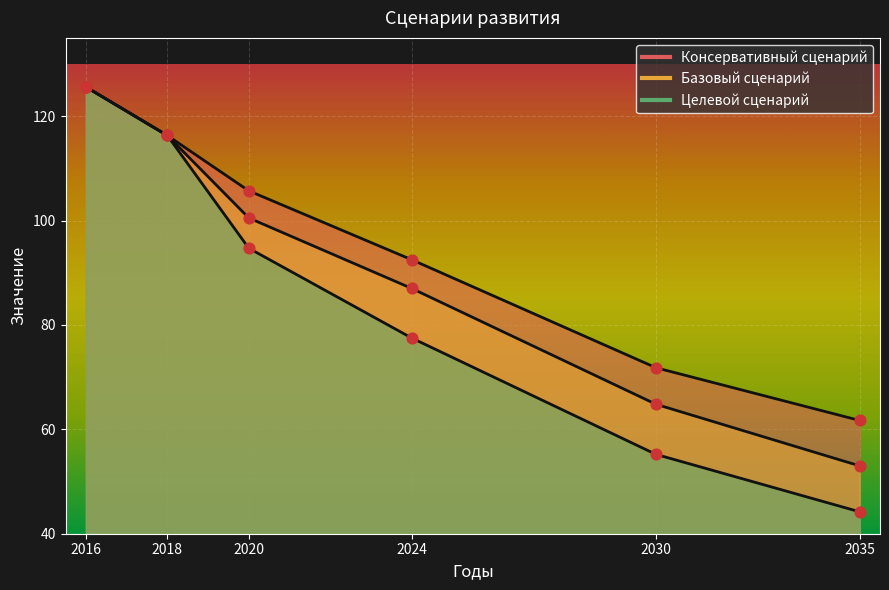

What are all the series names shown in the legend?

Консервативный сценарий, Базовый сценарий, Целевой сценарий